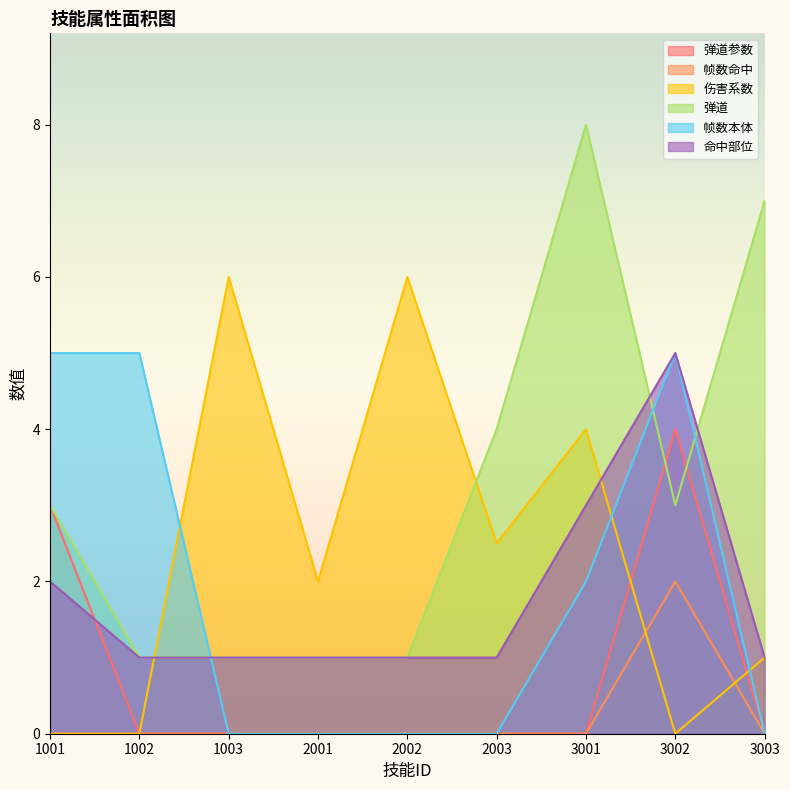

The value of 弹道 at 2003 is 4.0. True or false?

True